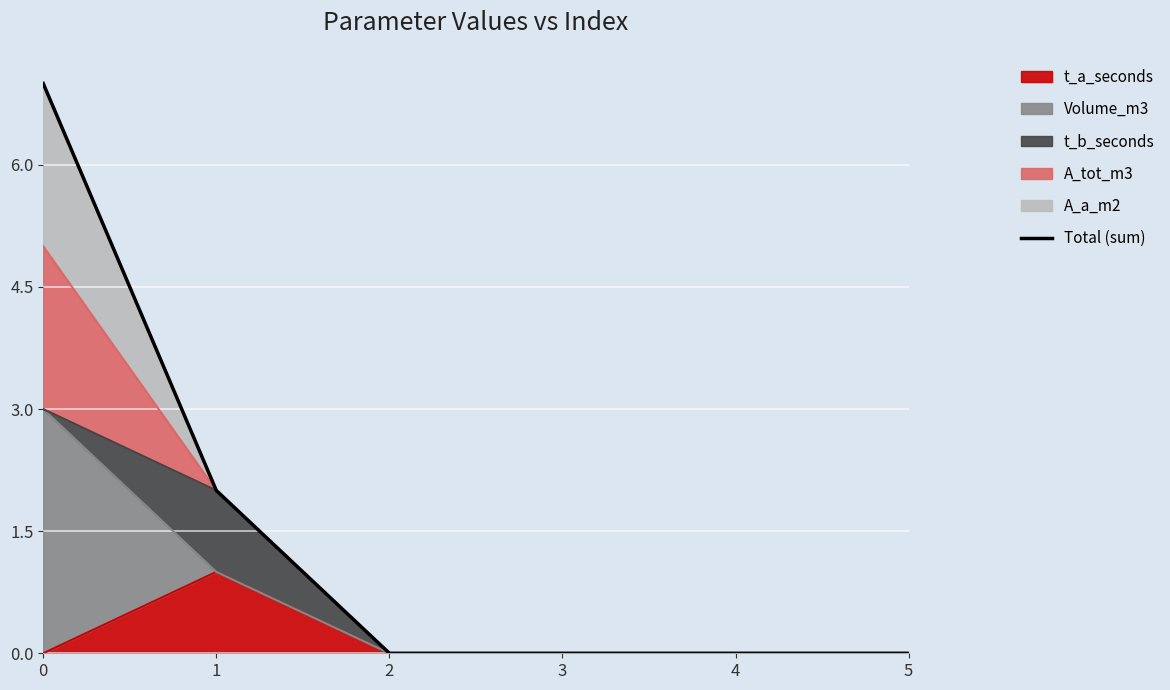

Reading right to left, extract all data points from this chart.

5=0	4=0	3=0	2=0	1=2	0=7